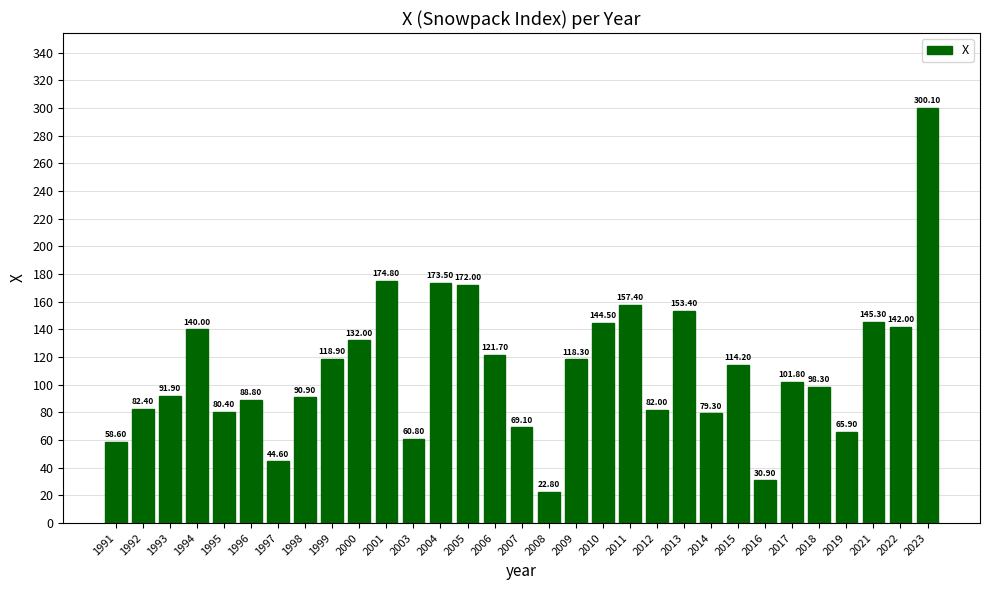

Rank the categories by value from highest to lowest.

2023, 2001, 2004, 2005, 2011, 2013, 2021, 2010, 2022, 1994, 2000, 2006, 1999, 2009, 2015, 2017, 2018, 1993, 1998, 1996, 1992, 2012, 1995, 2014, 2007, 2019, 2003, 1991, 1997, 2016, 2008